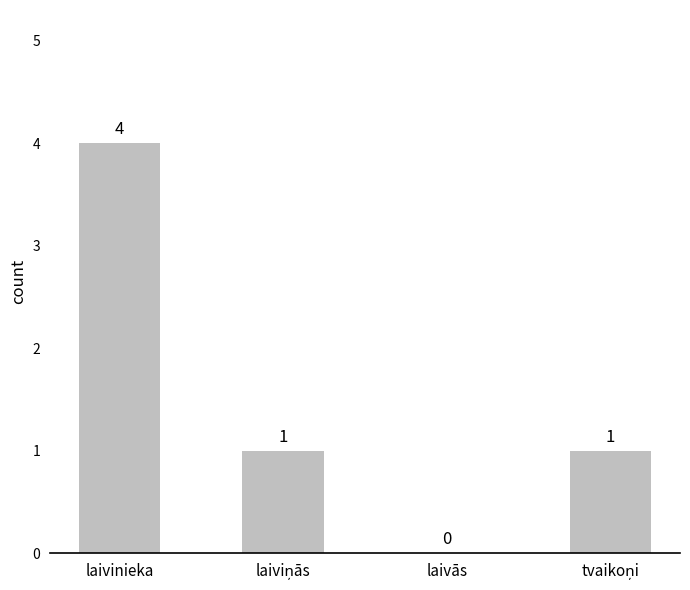

How many series are shown in this chart?

1